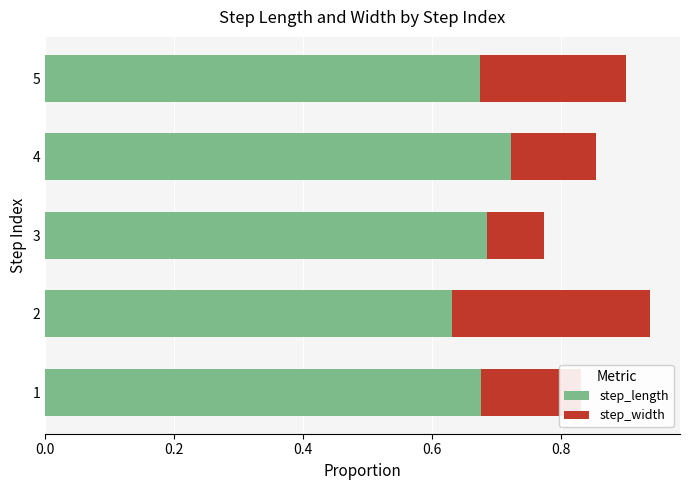

What is the total value across all series at 1?

0.8